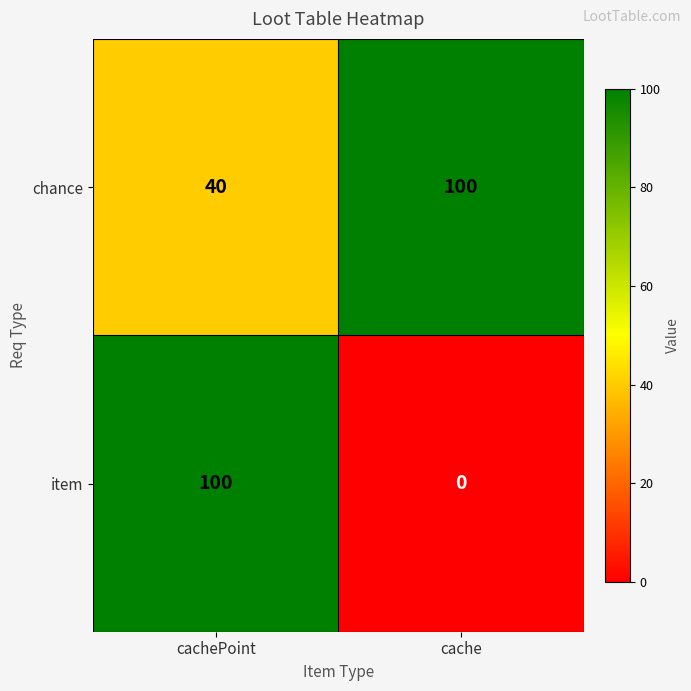

What is the sum of all chance values?

140